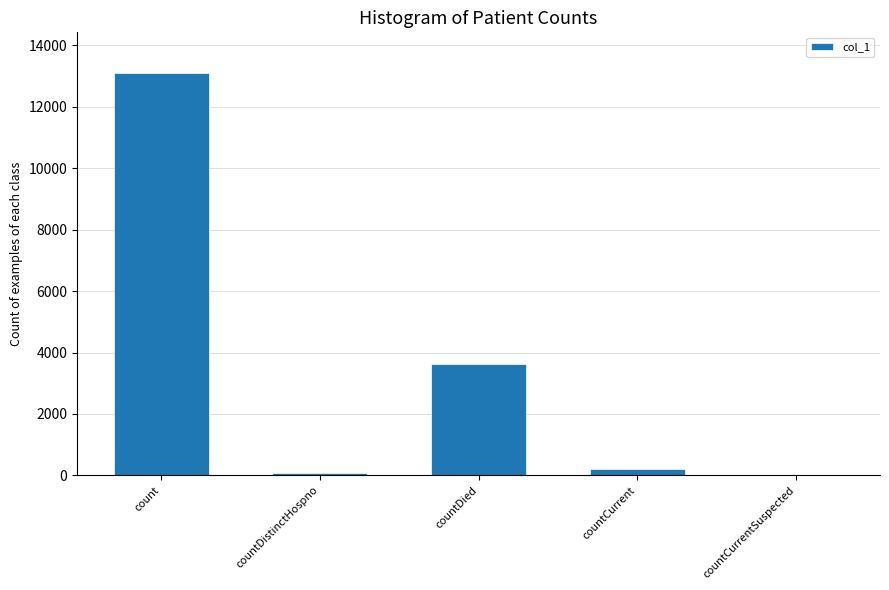

Between countDistinctHospno and count, which is larger?

count